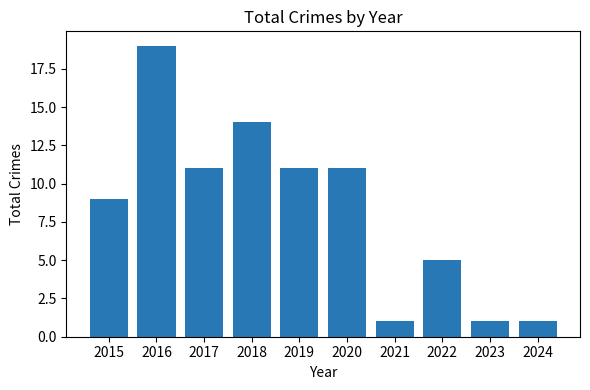

What is the sum of all values?

83